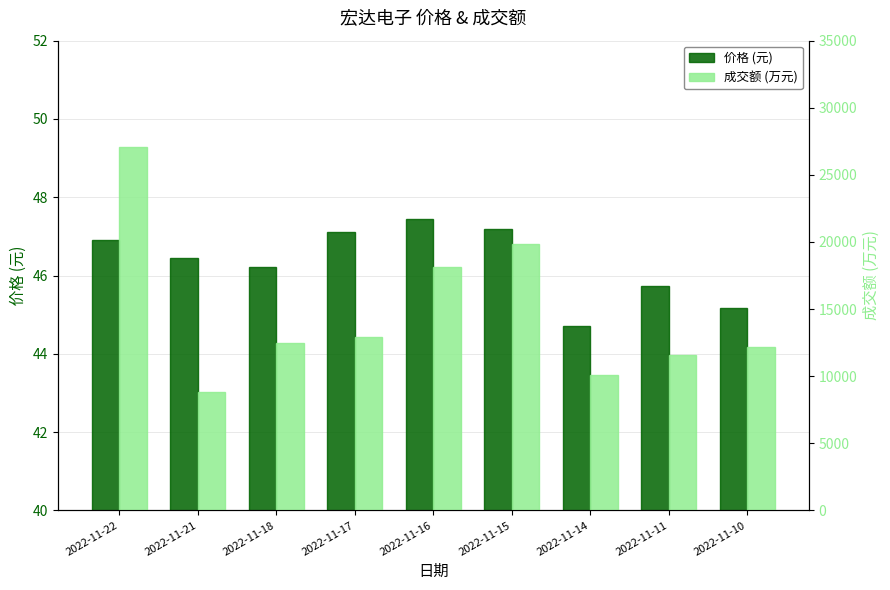

How many groups of bars are there?

9